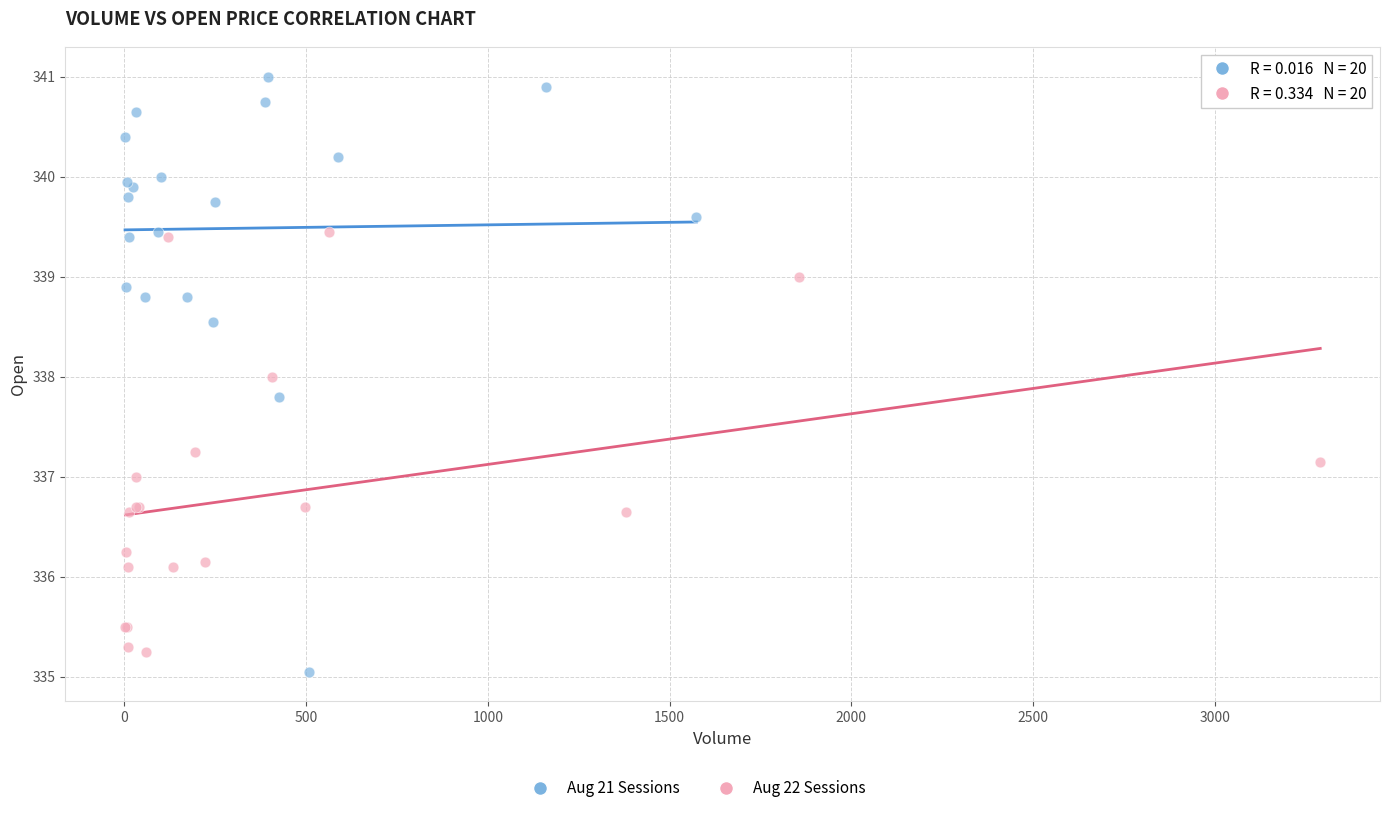

Which series has the widest spread of Y values?

Aug 21 Sessions